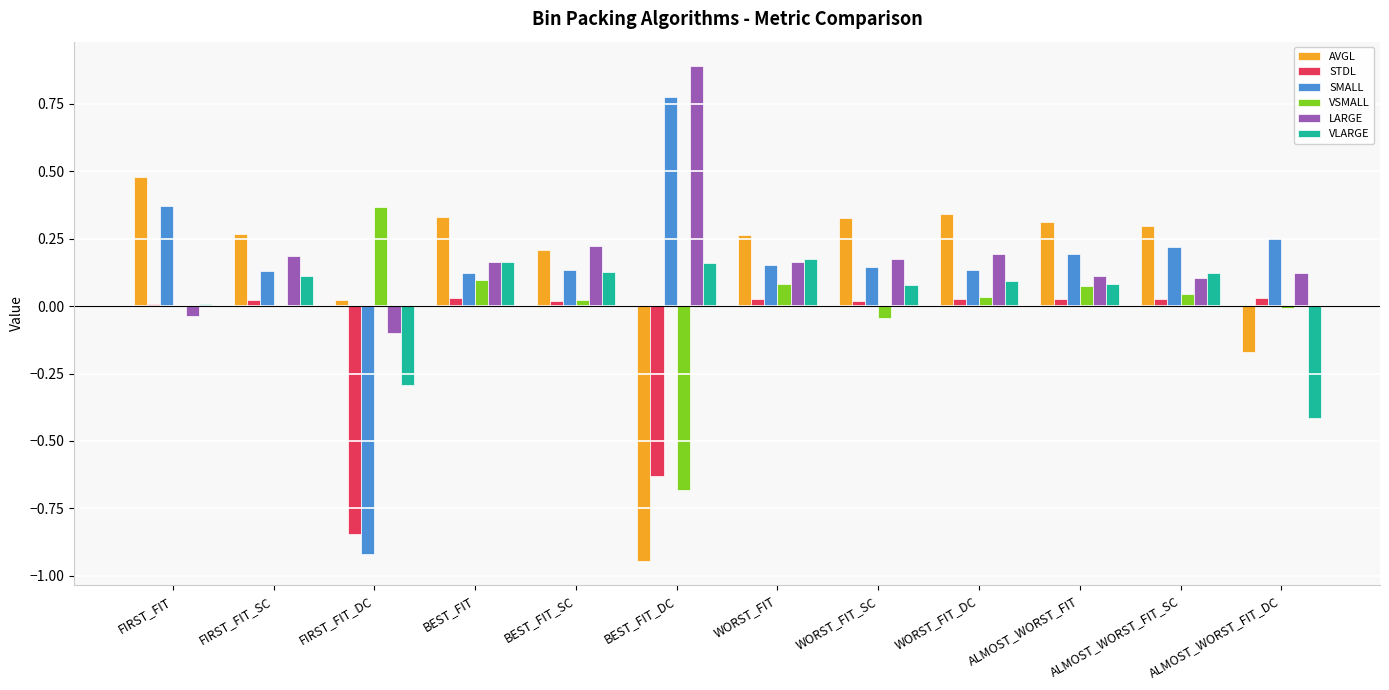

What is the greatest value displayed?

0.9